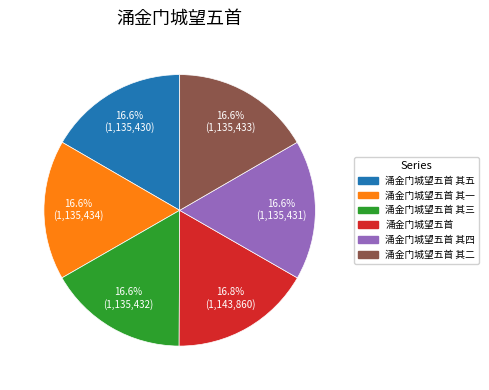

Does any single category account for the majority?

No